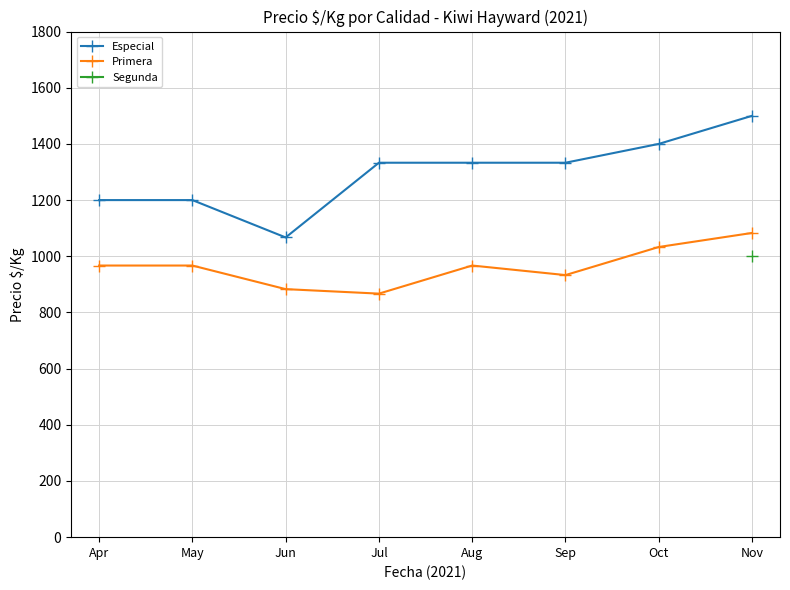

Count the Primera values in the range 933 to 1033.

5